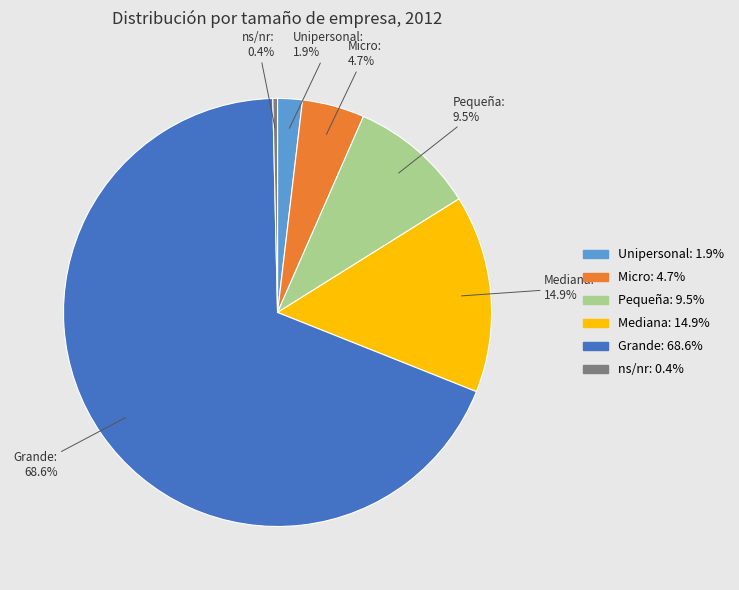

How many slices are in this pie chart?

6